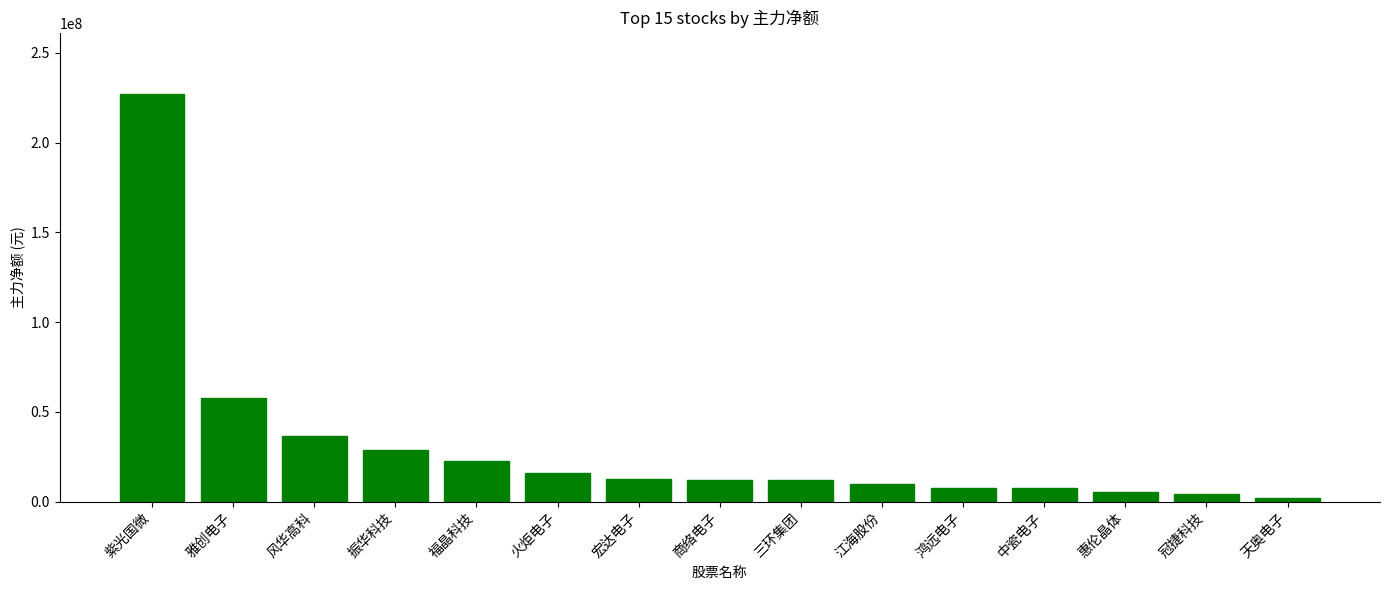

What is the sum of the values at 惠伦晶体 and 天奥电子?

7348566